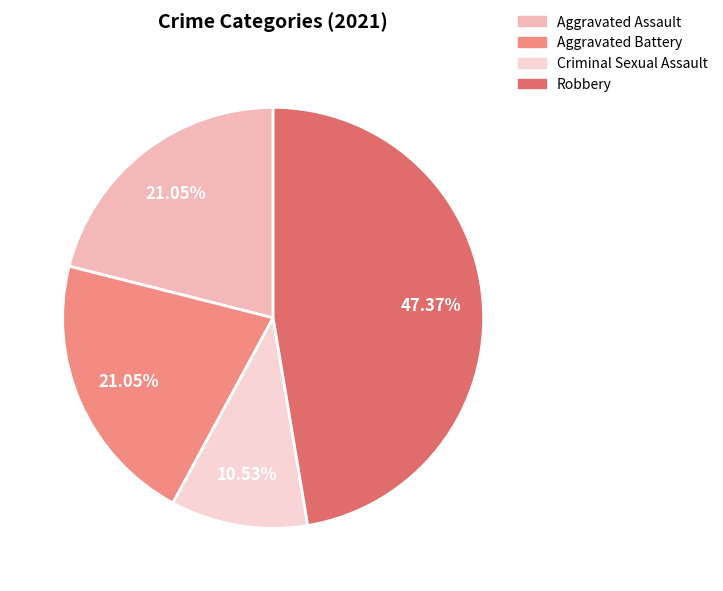

True or false: Aggravated Assault accounts for 21% of the total.

True